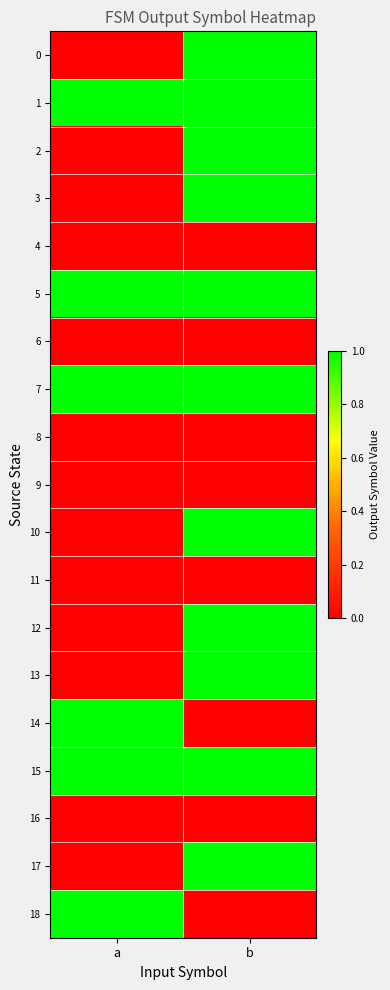

Which series has the largest total across all categories?

1